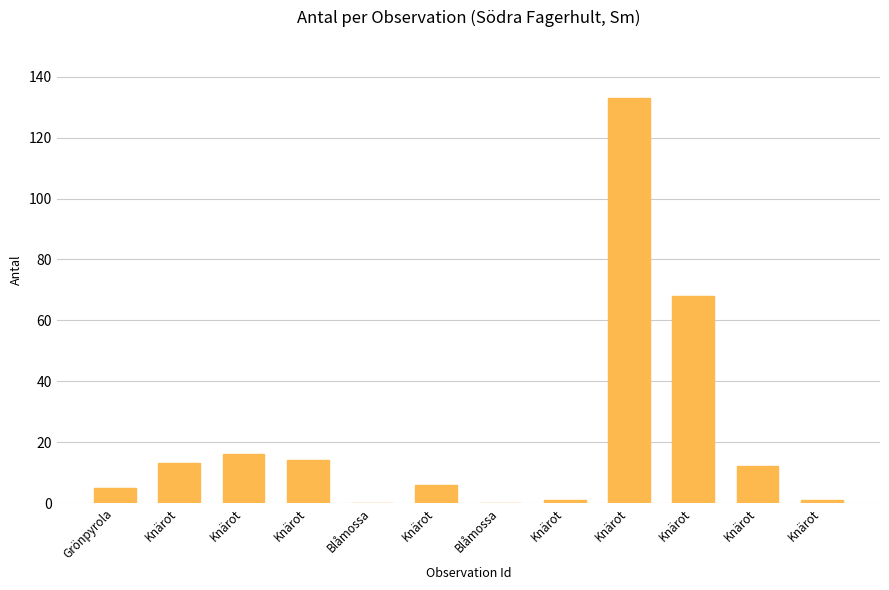

Are the bars horizontal?

No